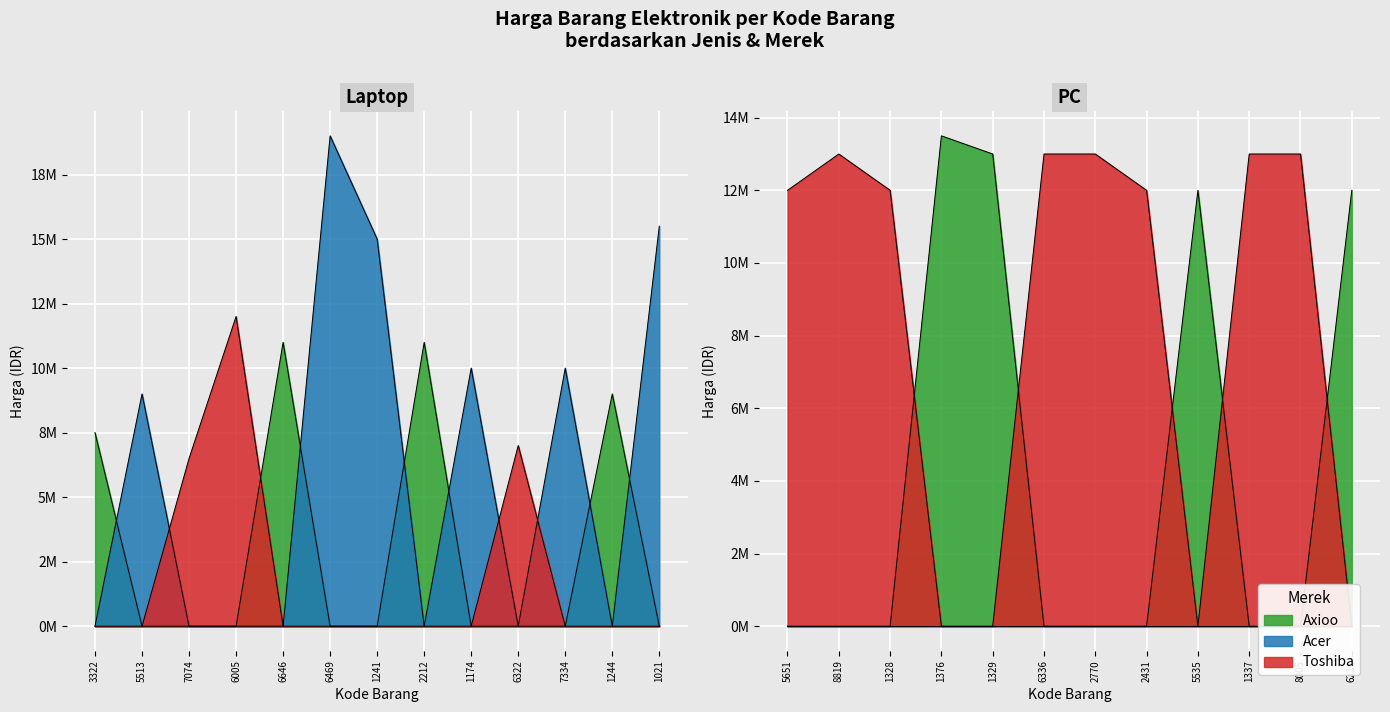

List the series in order of their peak value, highest first.

Acer, Axioo, Toshiba